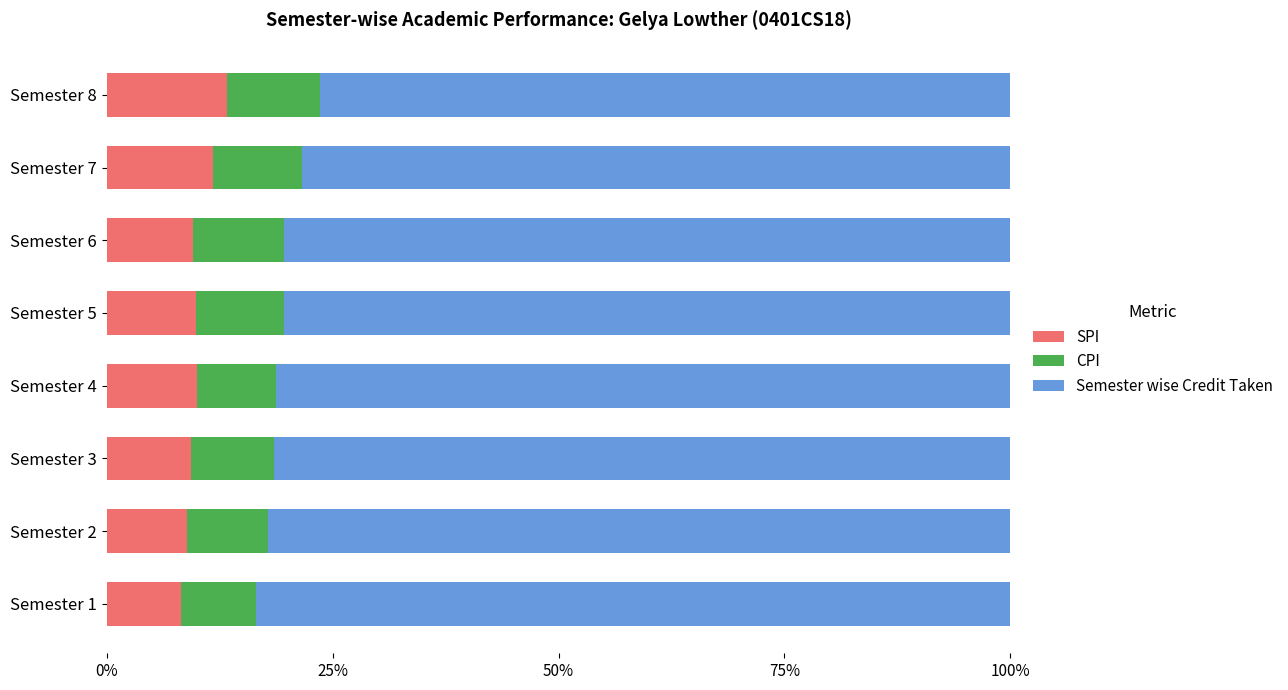

What is the maximum value for SPI?

13.4